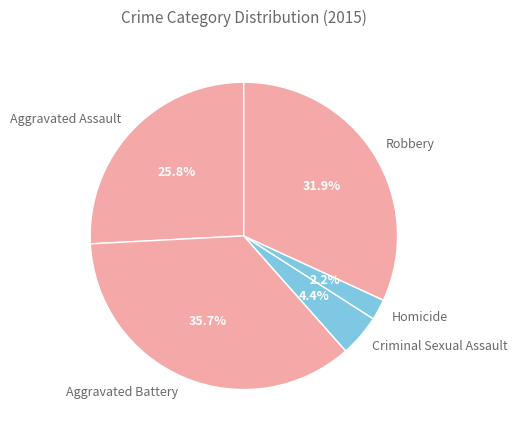

True or false: Aggravated Battery accounts for 36% of the total.

True